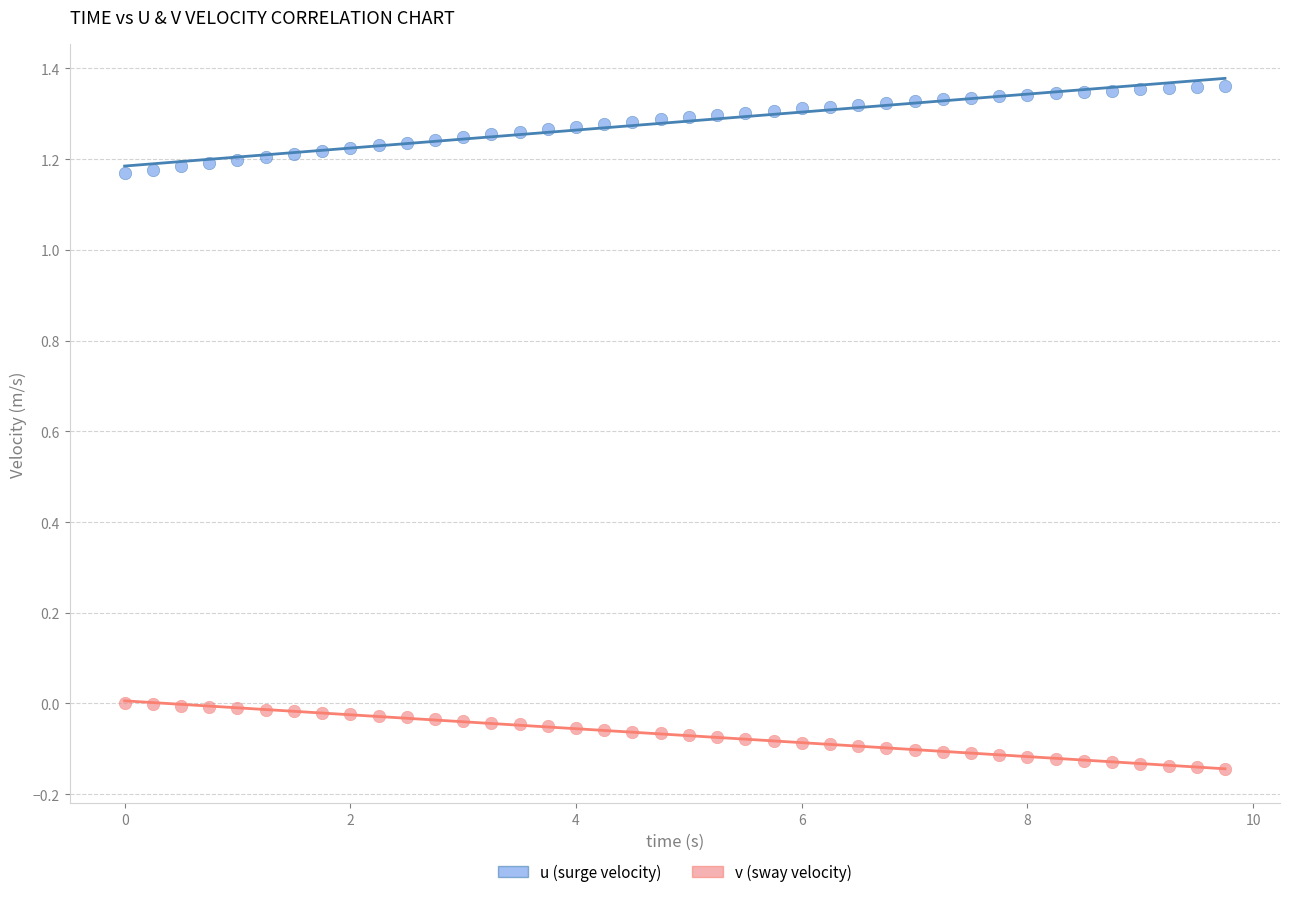

Which series reaches the minimum Y coordinate?

v (sway velocity)